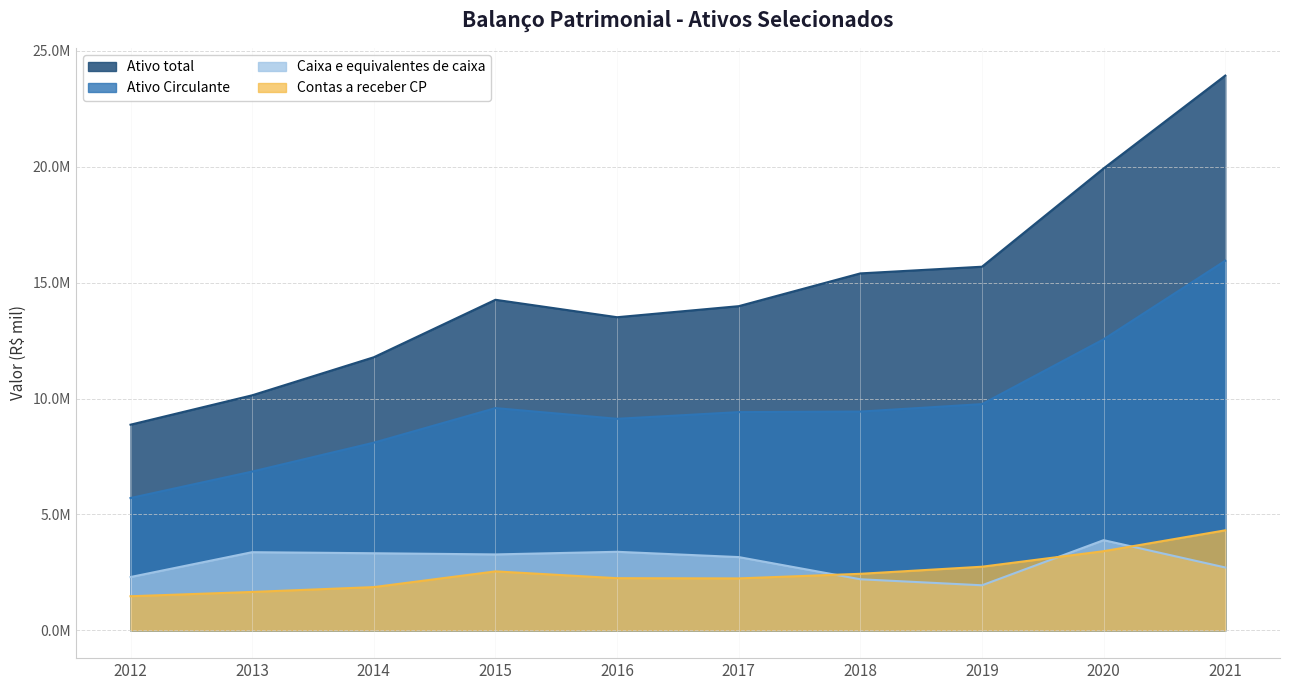

How many categories are shown in the chart?

10